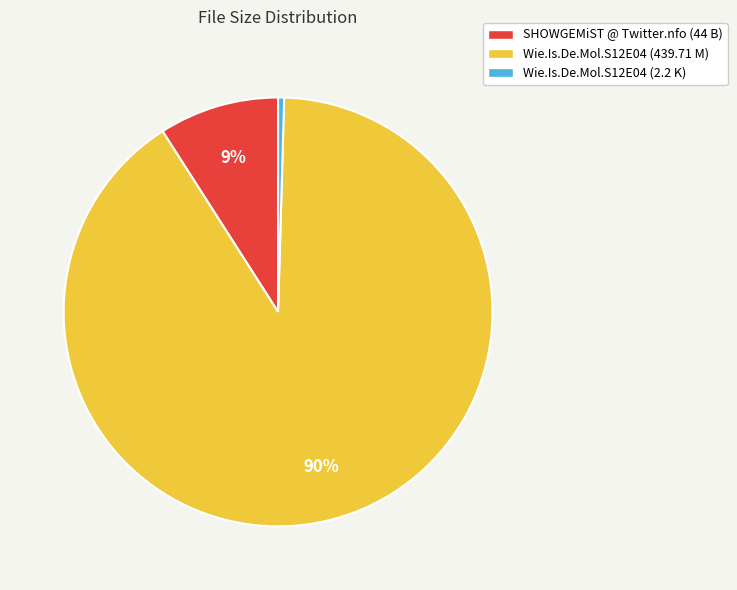

Is there a majority slice in this chart?

Yes